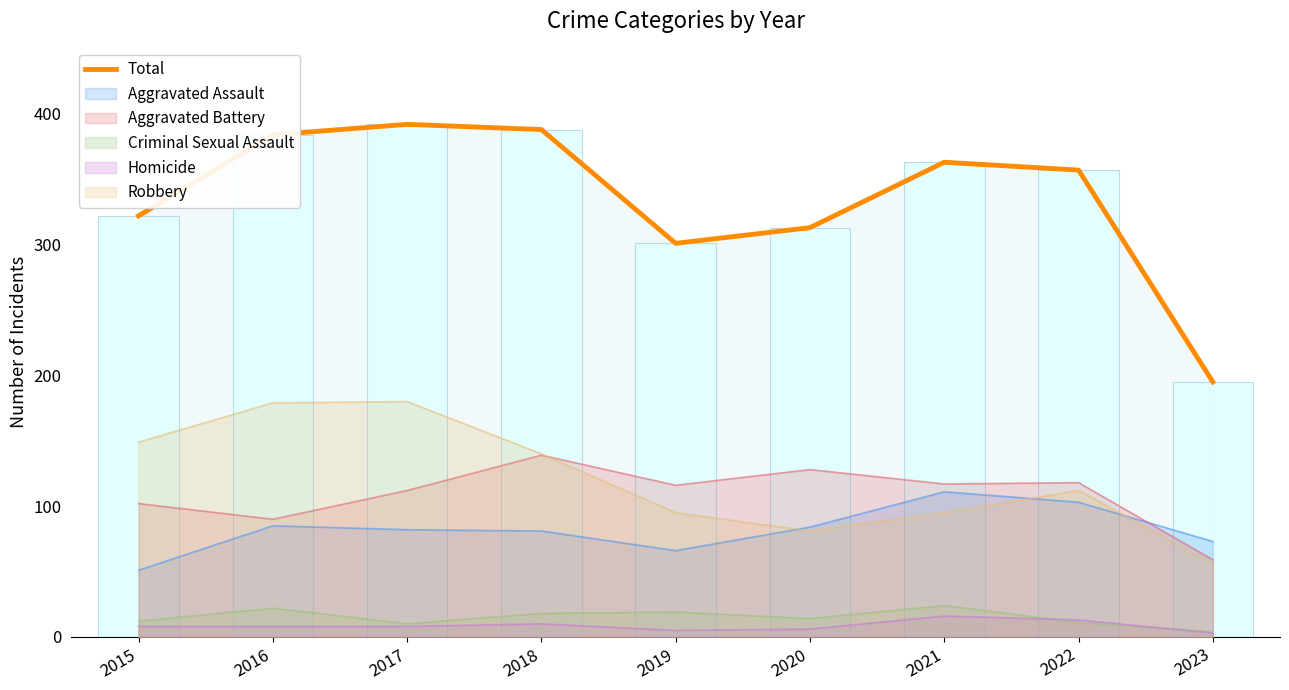

List the labels in order of value, largest first.

2017, 2018, 2016, 2021, 2022, 2015, 2020, 2019, 2023